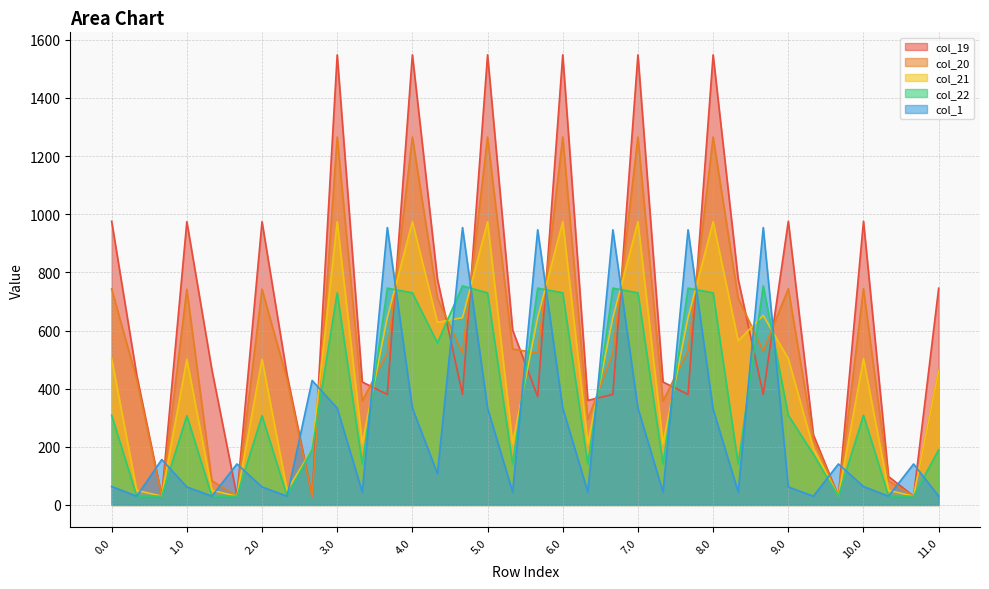

List the labels in order of col_1 value, smallest first.

0.1, 1.1, 2.1, 9.1, 10.1, 11.0, 3.1, 5.1, 6.1, 7.1, 8.1, 1.0, 2.0, 9.0, 0.0, 10.0, 4.1, 1.2, 9.2, 10.2, 0.2, 8.0, 3.0, 4.0, 5.0, 6.0, 7.0, 2.2, 5.2, 6.2, 7.2, 3.2, 4.2, 8.2